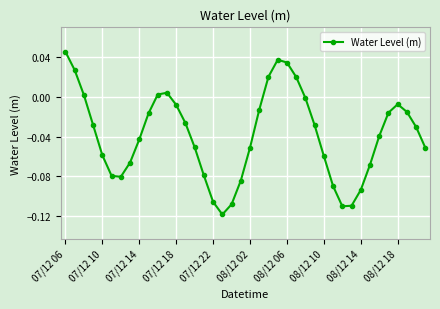

What is the sum of all values?

-1.5